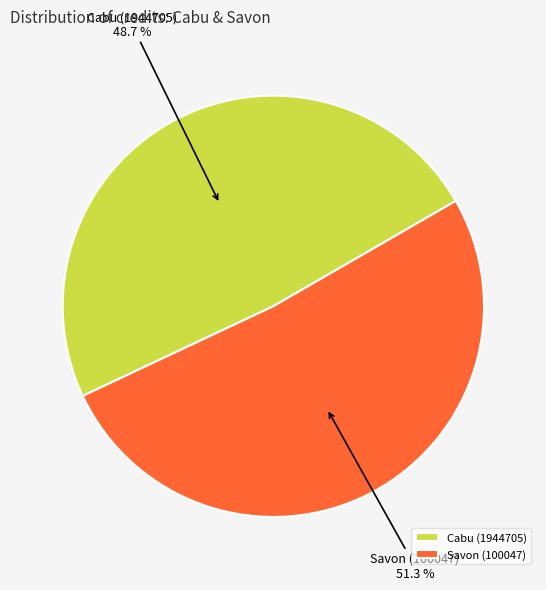

Count the number of slices in the pie.

2